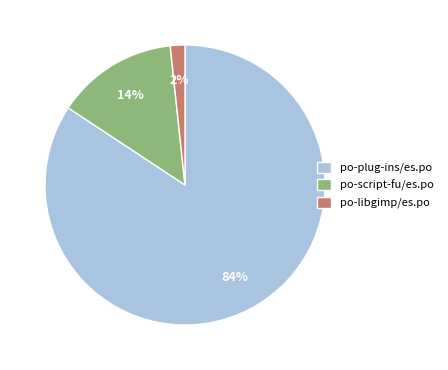

To the nearest percent, what percentage of the pie is po-plug-ins/es.po?

84%